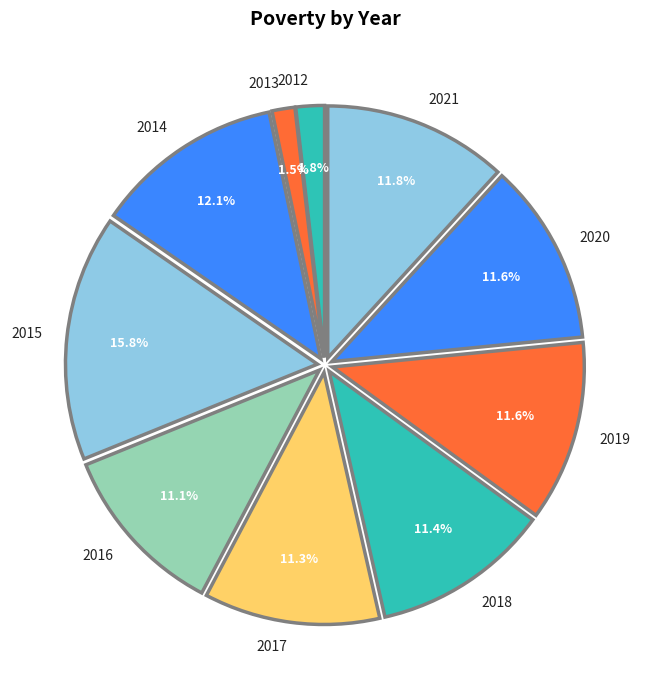

To the nearest percent, what percentage of the pie is 2019?

12%